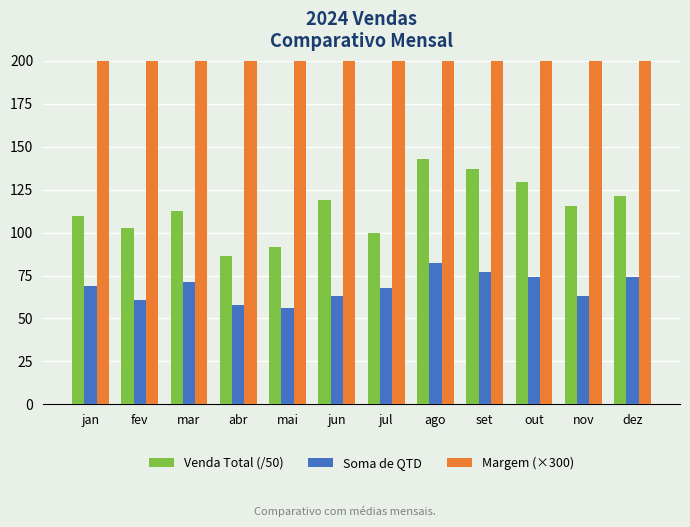

Which series has the widest spread of values?

Margem (×300)